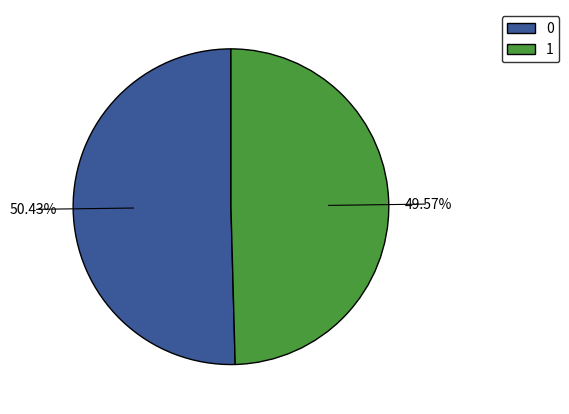

To the nearest percent, what percentage of the pie is 0?

50%